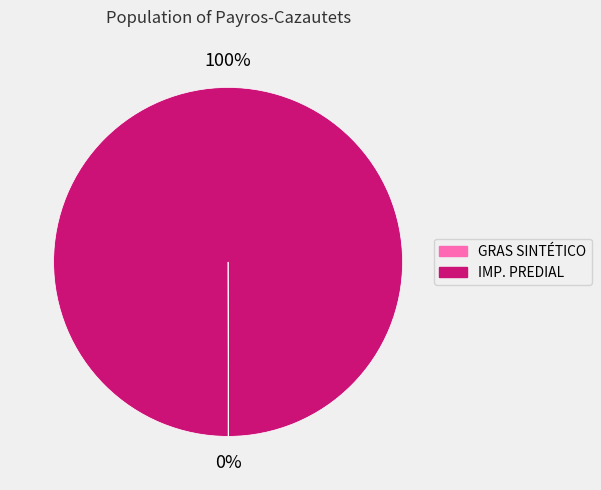

Which slice is the largest?

IMP. PREDIAL